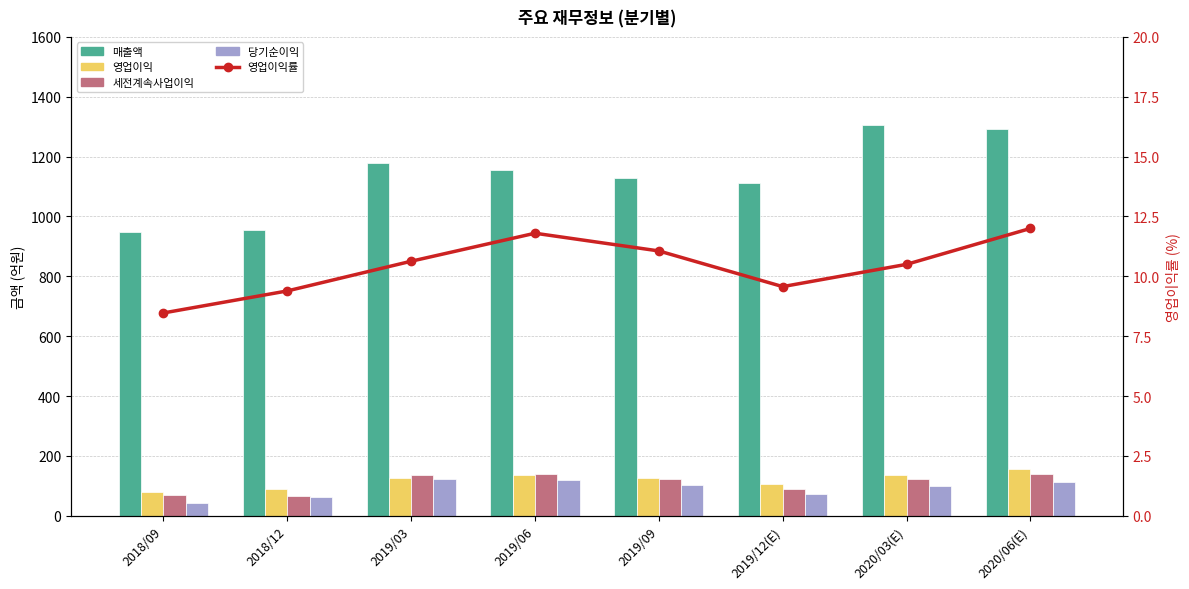

What is the difference between the 당기순이익 values at 2018/09 and 2020/06(E)?

71.0